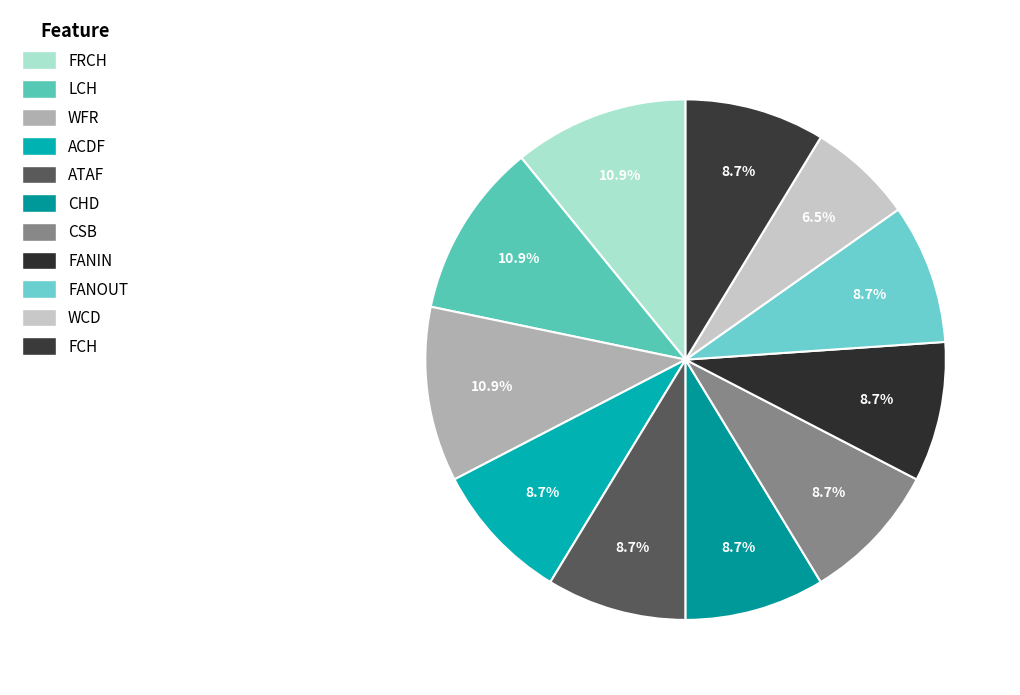

To the nearest percent, what portion does FRCH represent?

11%